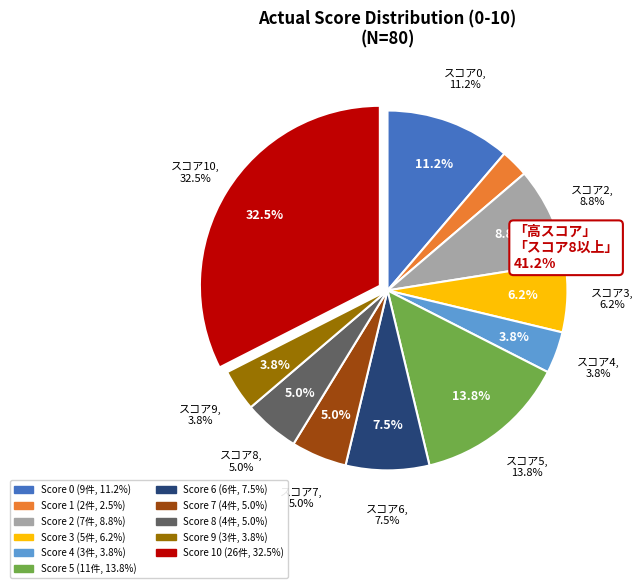

Combined, do 8 and 10 account for over 50%?

No